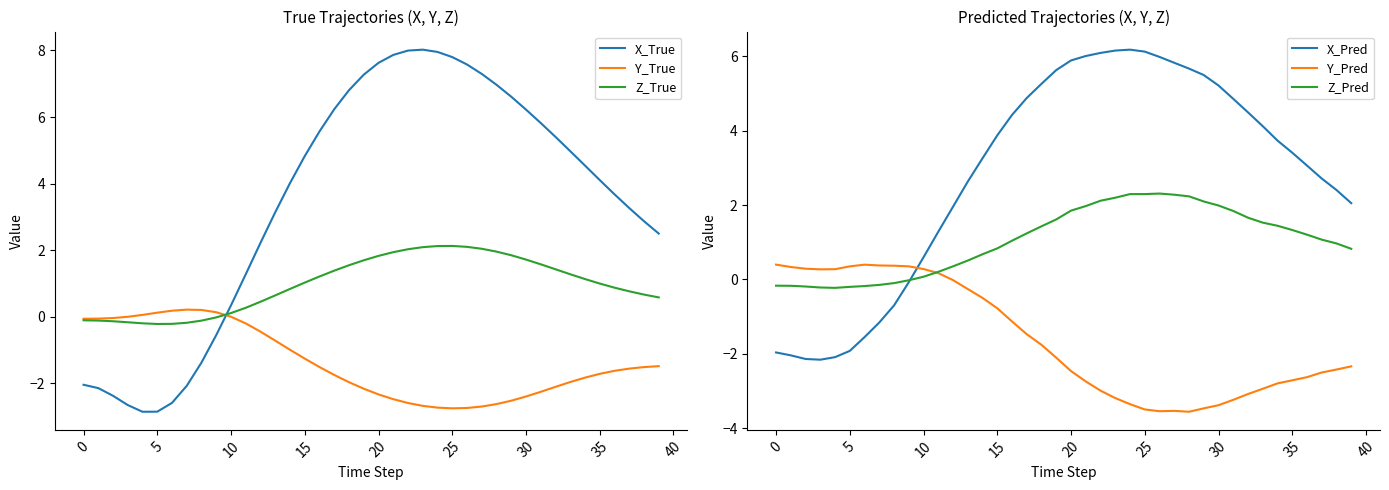

At which label is X_Pred closest to 2?

12